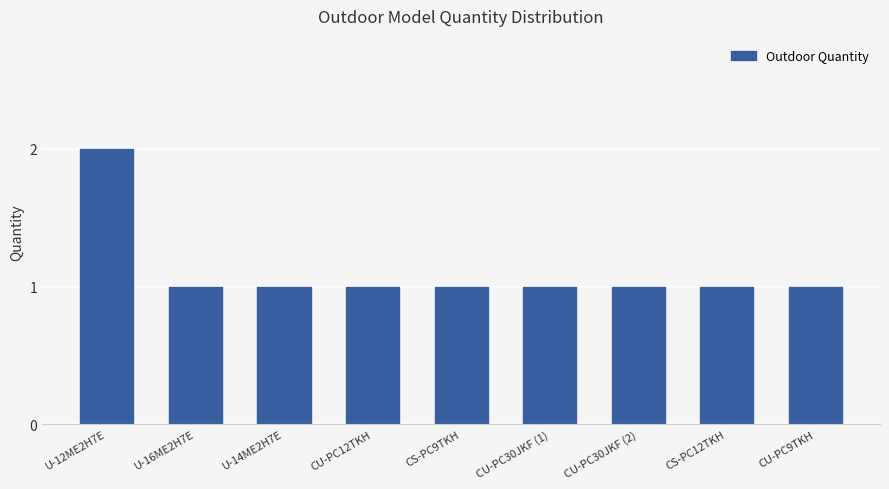

Reading left to right, extract all data points from this chart.

U-12ME2H7E=2	U-16ME2H7E=1	U-14ME2H7E=1	CU-PC12TKH=1	CS-PC9TKH=1	CU-PC30JKF (1)=1	CU-PC30JKF (2)=1	CS-PC12TKH=1	CU-PC9TKH=1